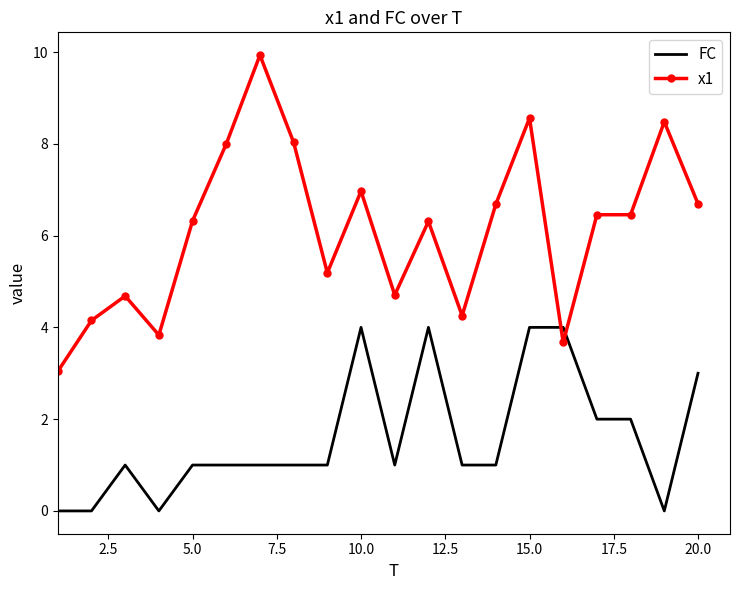

Rank the series by their average value, from highest to lowest.

x1, FC